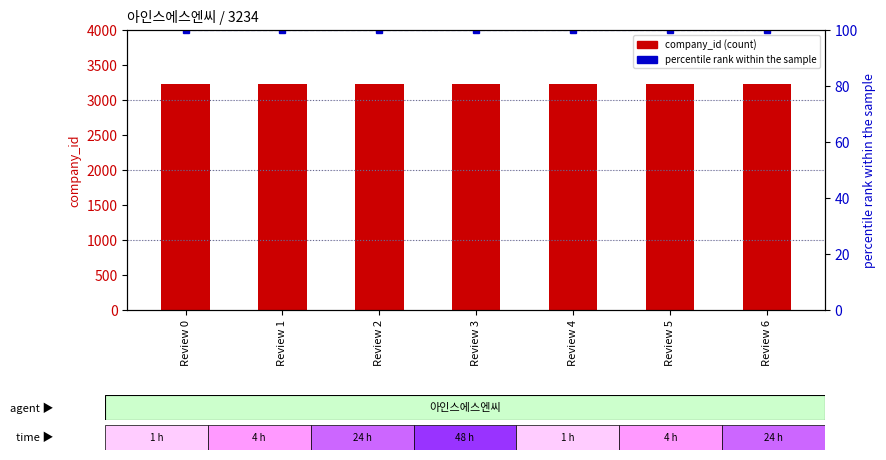

Between Review 5 and Review 0, which is larger?

Review 5